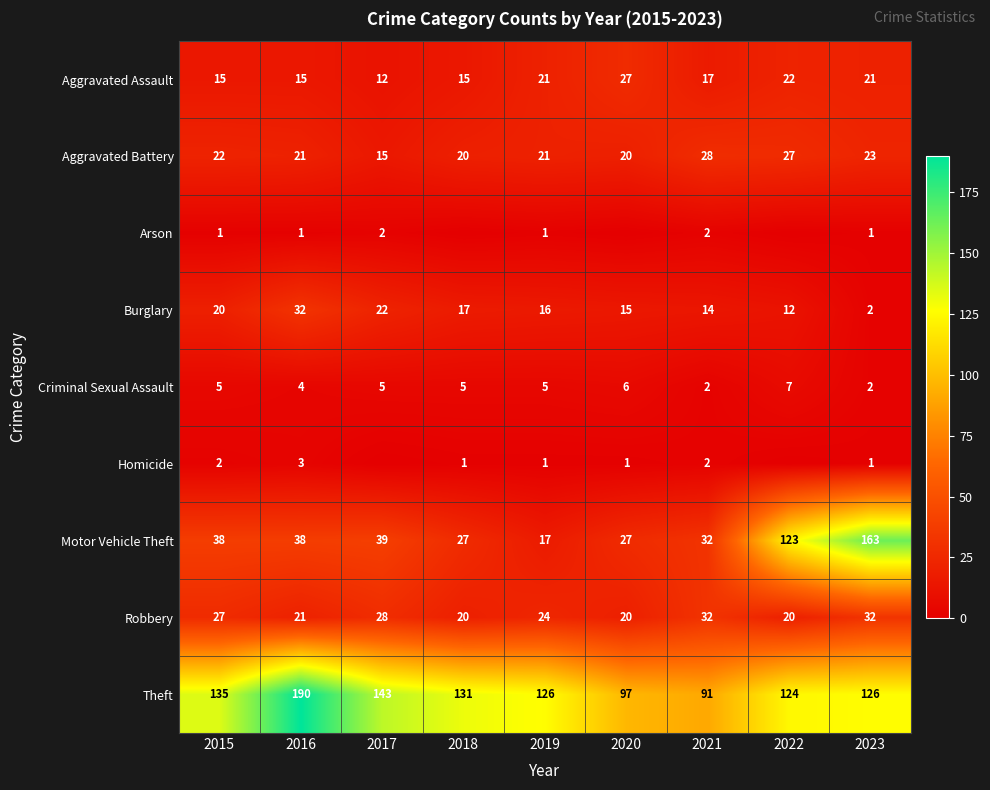

What is the sum of the Robbery values at 2022 and 2018?

40